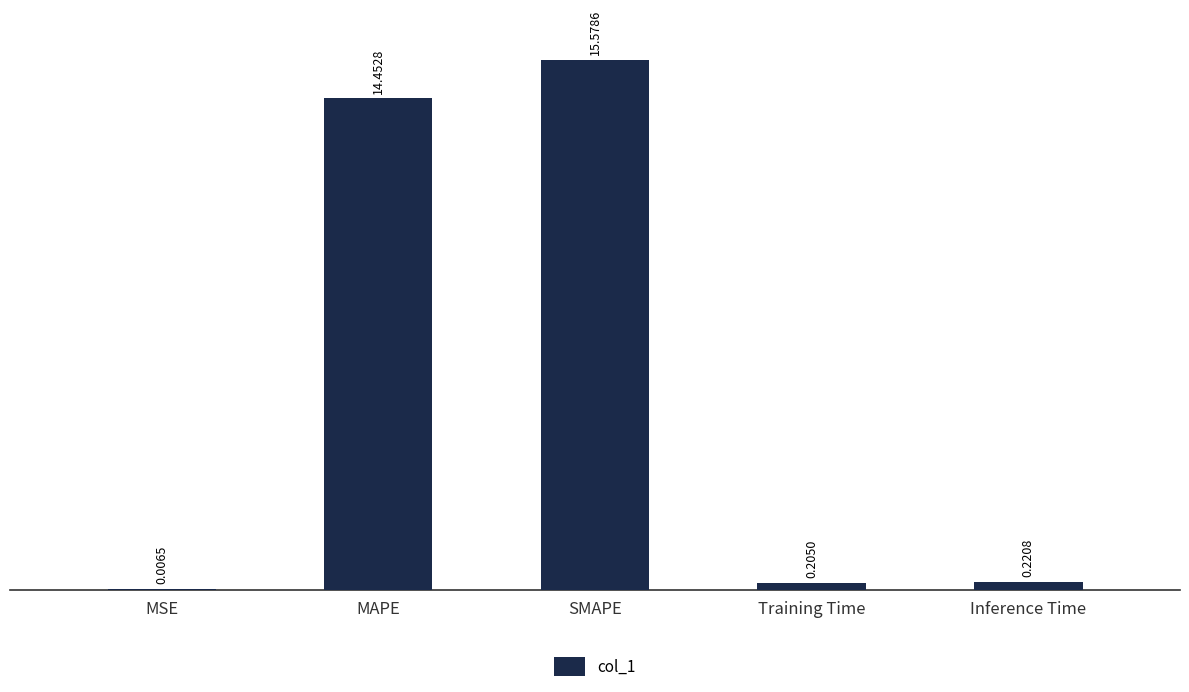

What is the sum of the values at SMAPE and Inference Time?

15.8